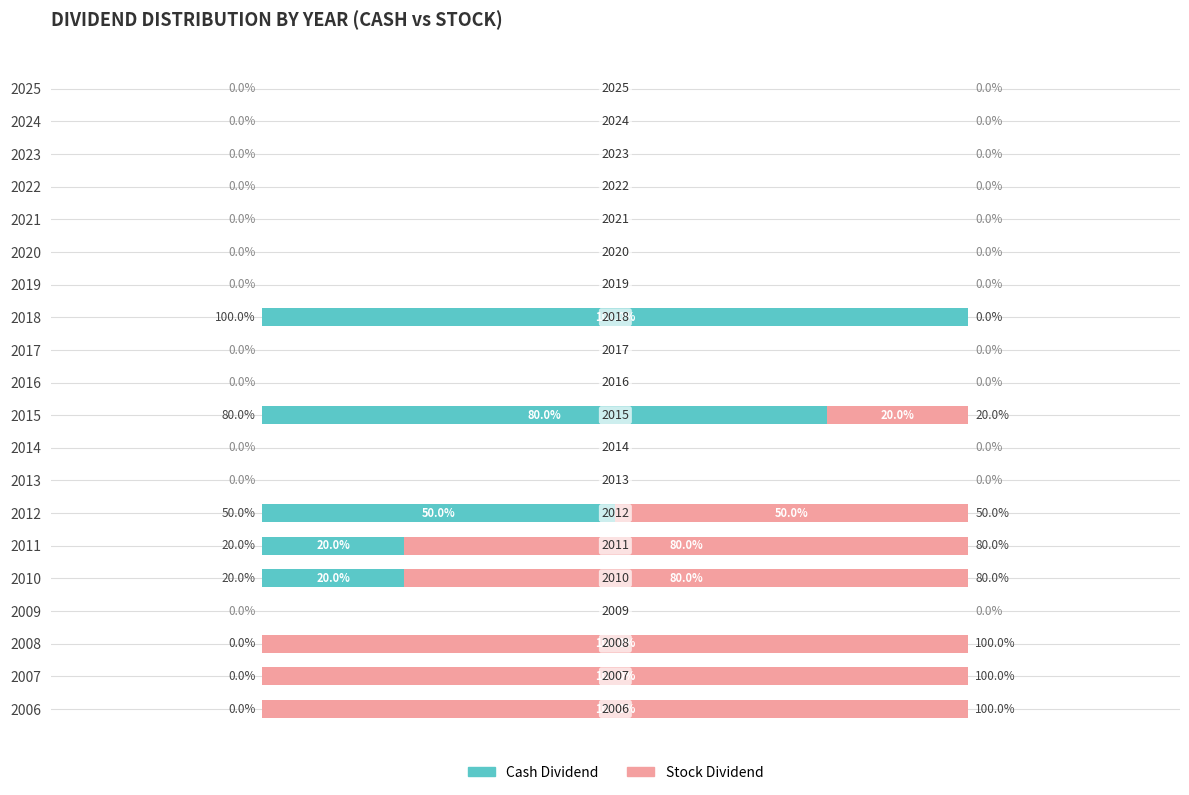

What are all the series names shown in the legend?

Cash Dividend, Stock Dividend